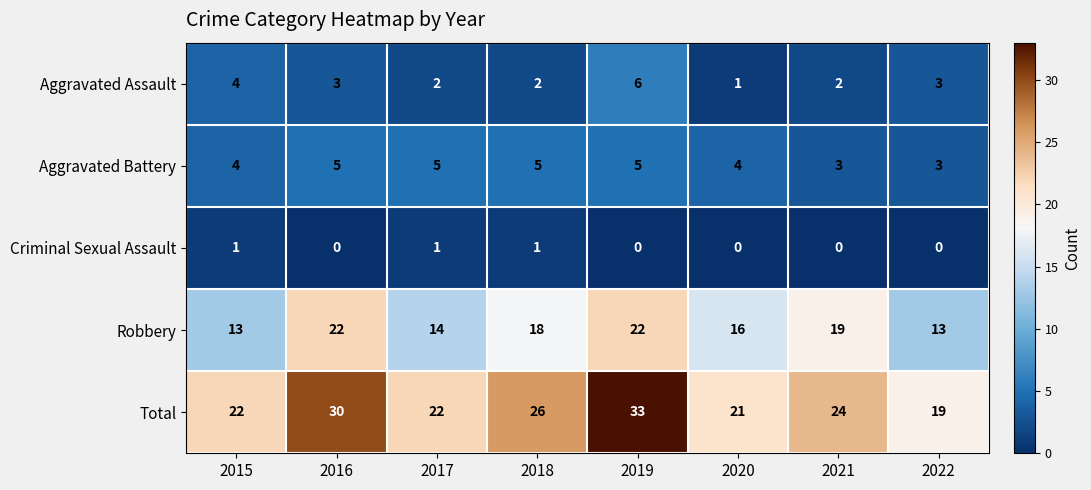

What is the difference between the maximum and minimum values in the Robbery series?

9